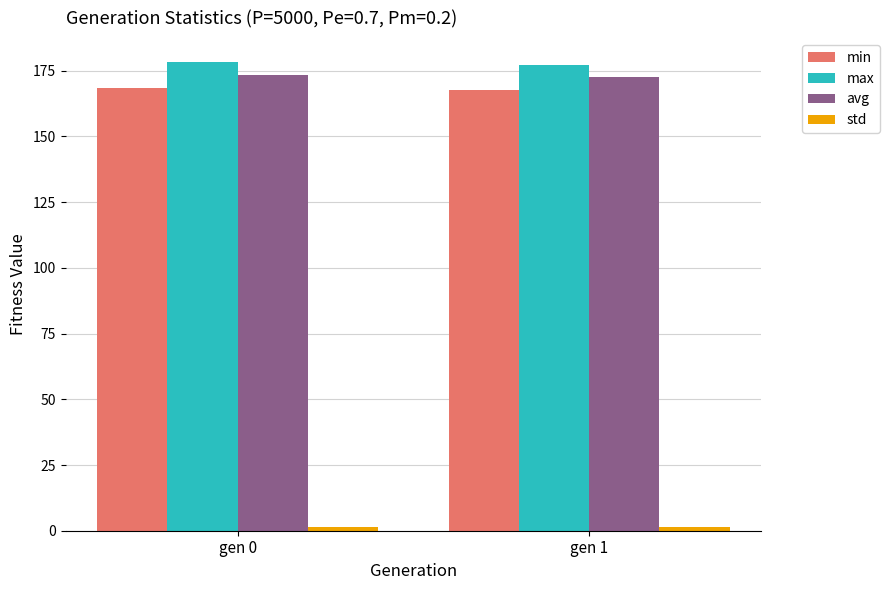

What is the sum of the max values at gen 0 and gen 1?

355.7